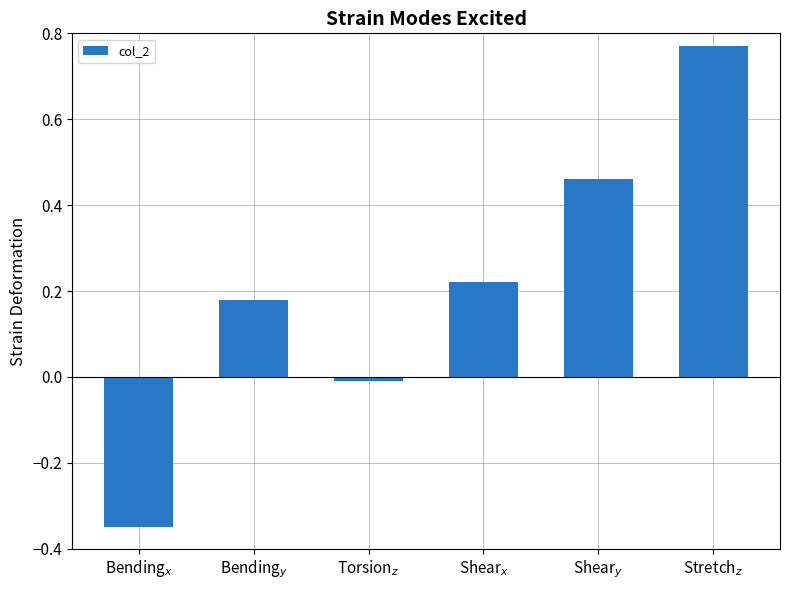

What is the difference between the maximum and minimum values?

1.1